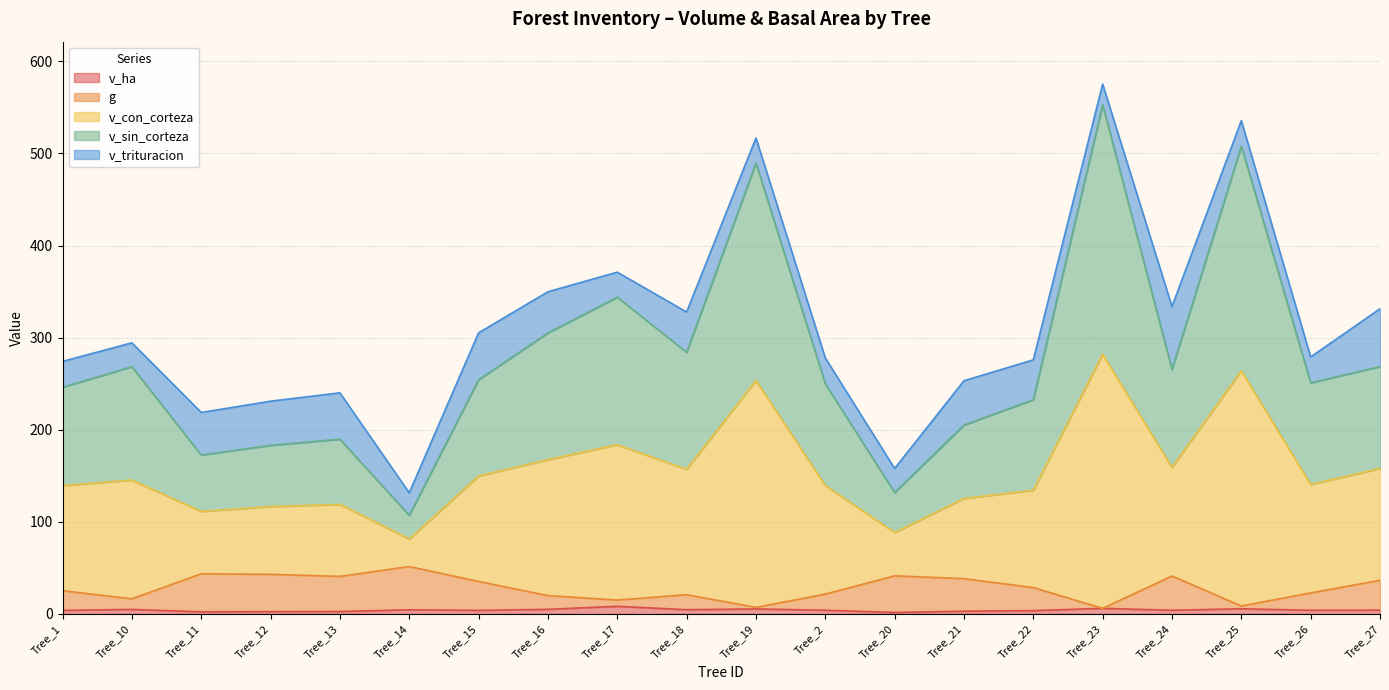

At which label is g closest to 28?

Tree_22